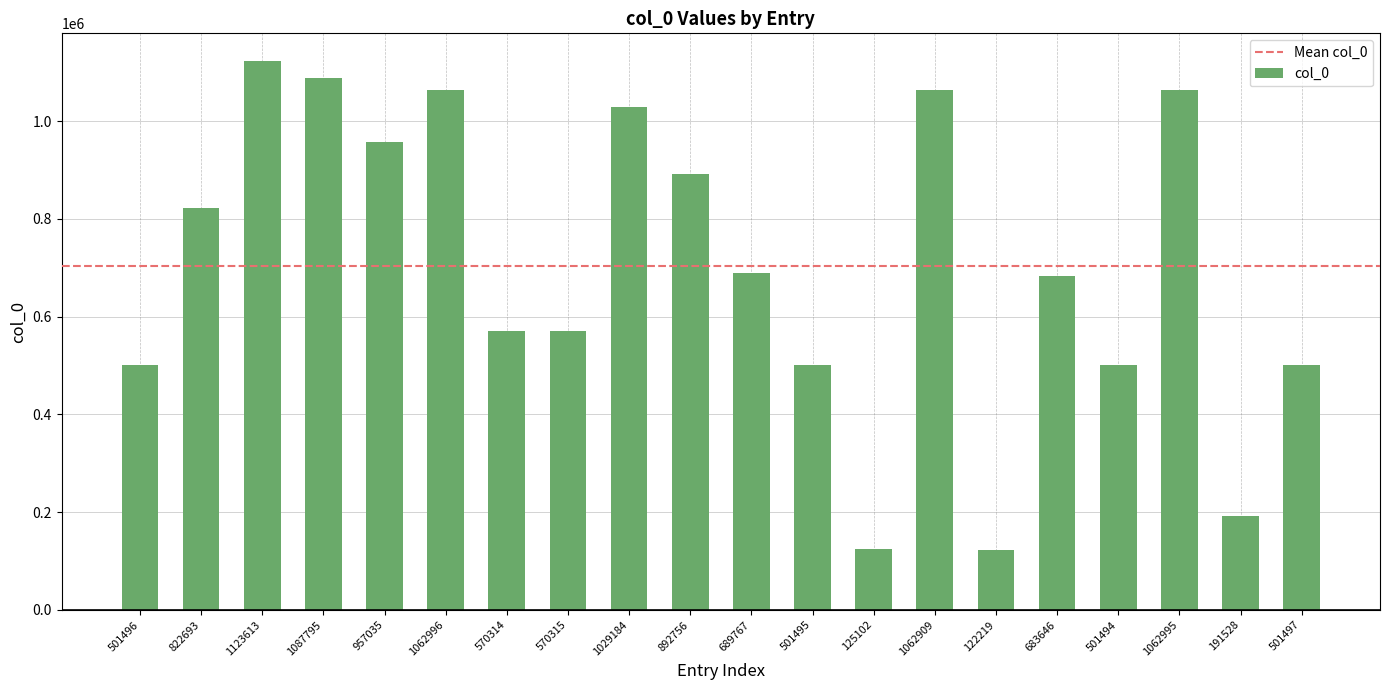

What is the label of the 4th bar from the left?

1087795